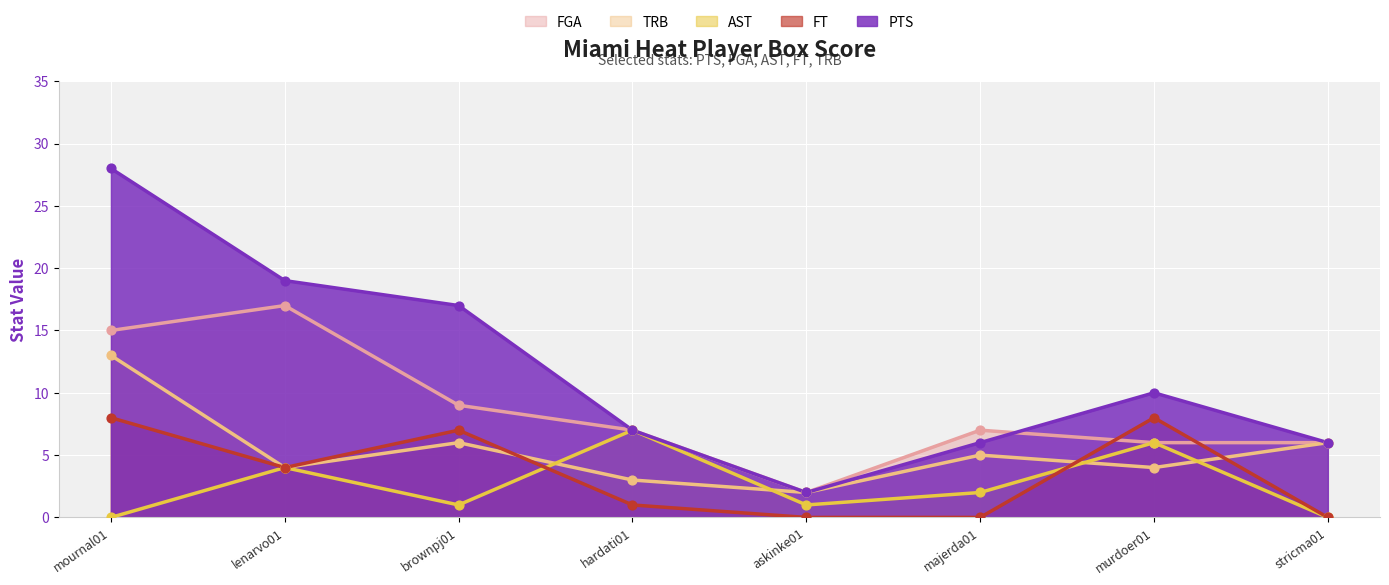

What is the total value across all series at mournal01?

64